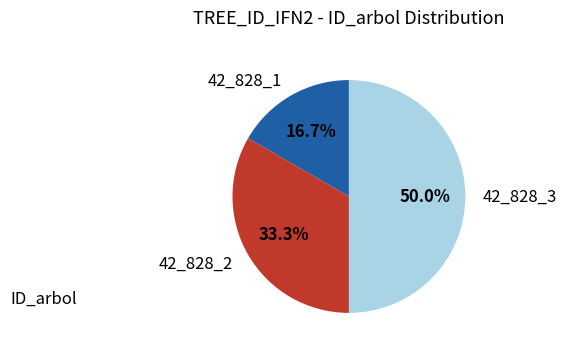

What is the ratio of the value at 42_828_2 to the value at 42_828_1?

2.0